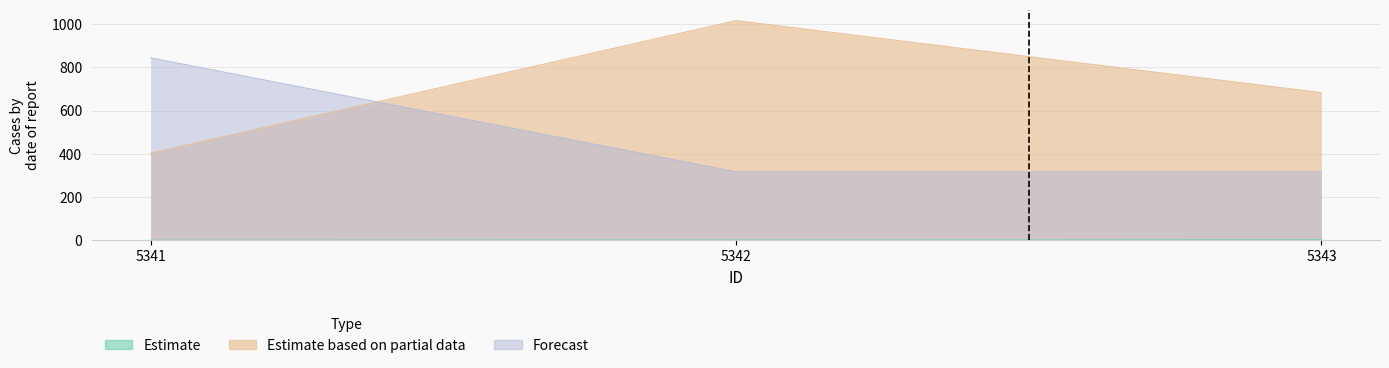

What are all the series names shown in the legend?

Estimate, Estimate based on partial data, Forecast